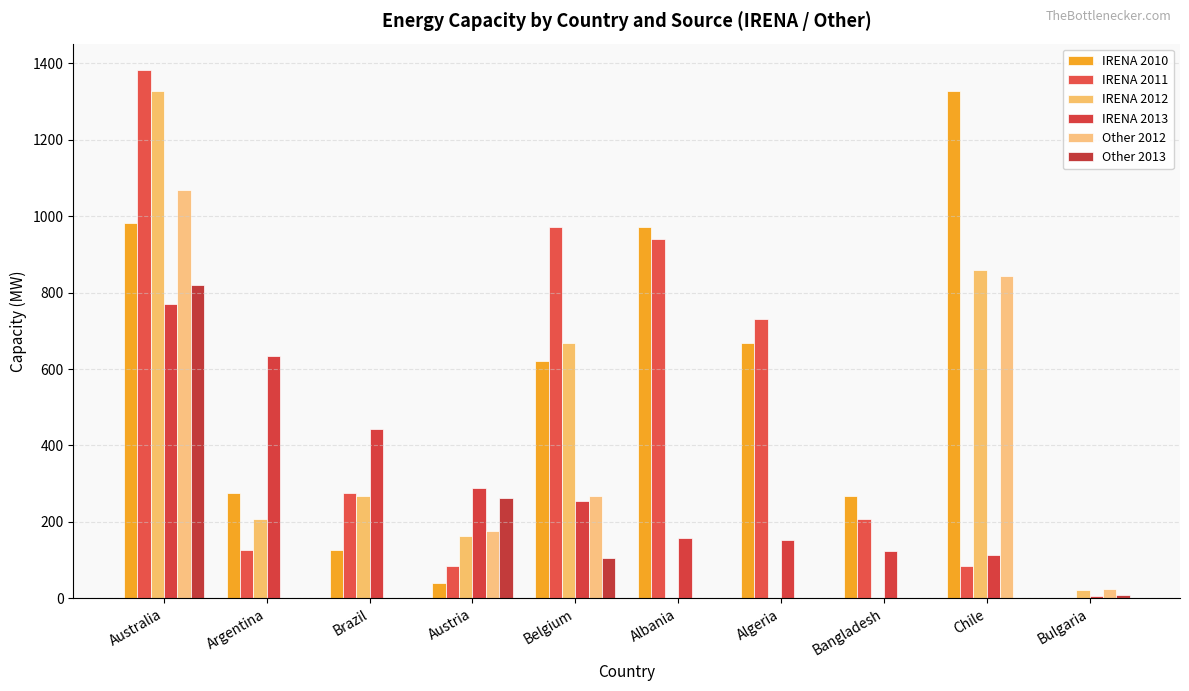

What is the label of the 1st bar from the right?

Bulgaria